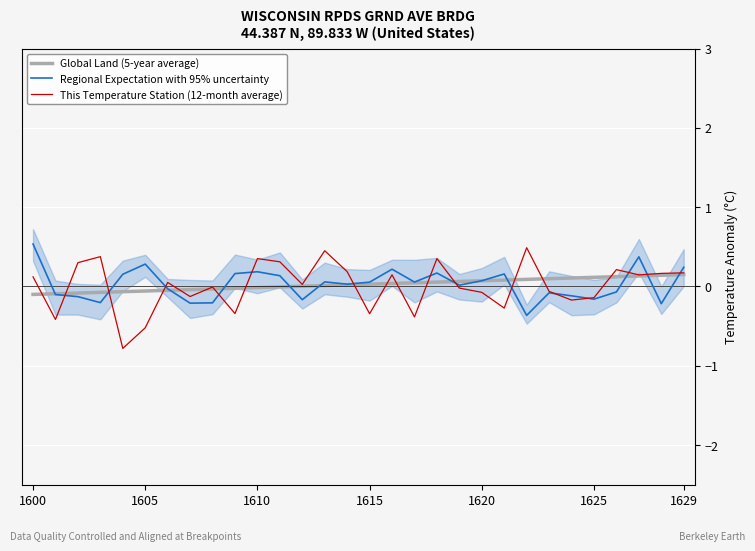

What is the maximum value for This Temperature Station (12-month average)?

0.5